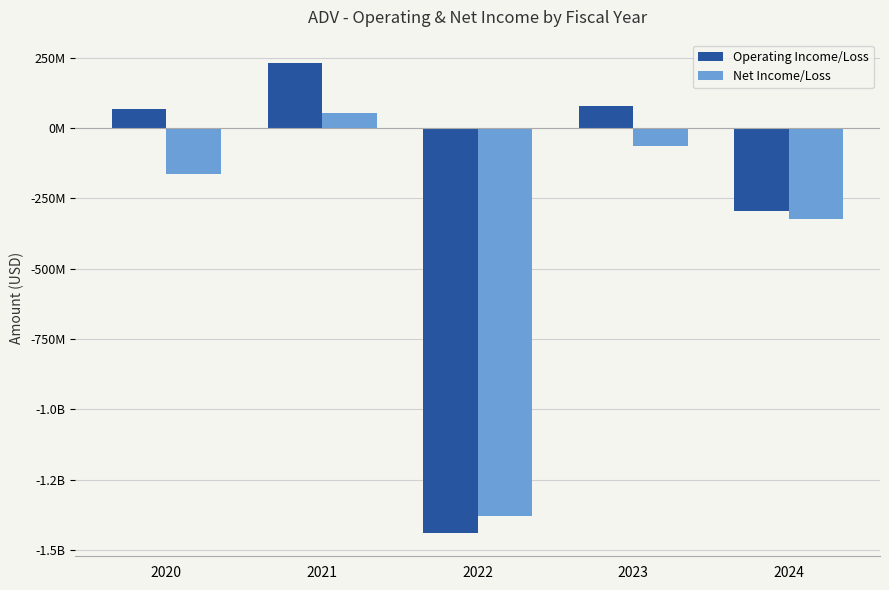

Which series has the widest spread of values?

Operating Income/Loss